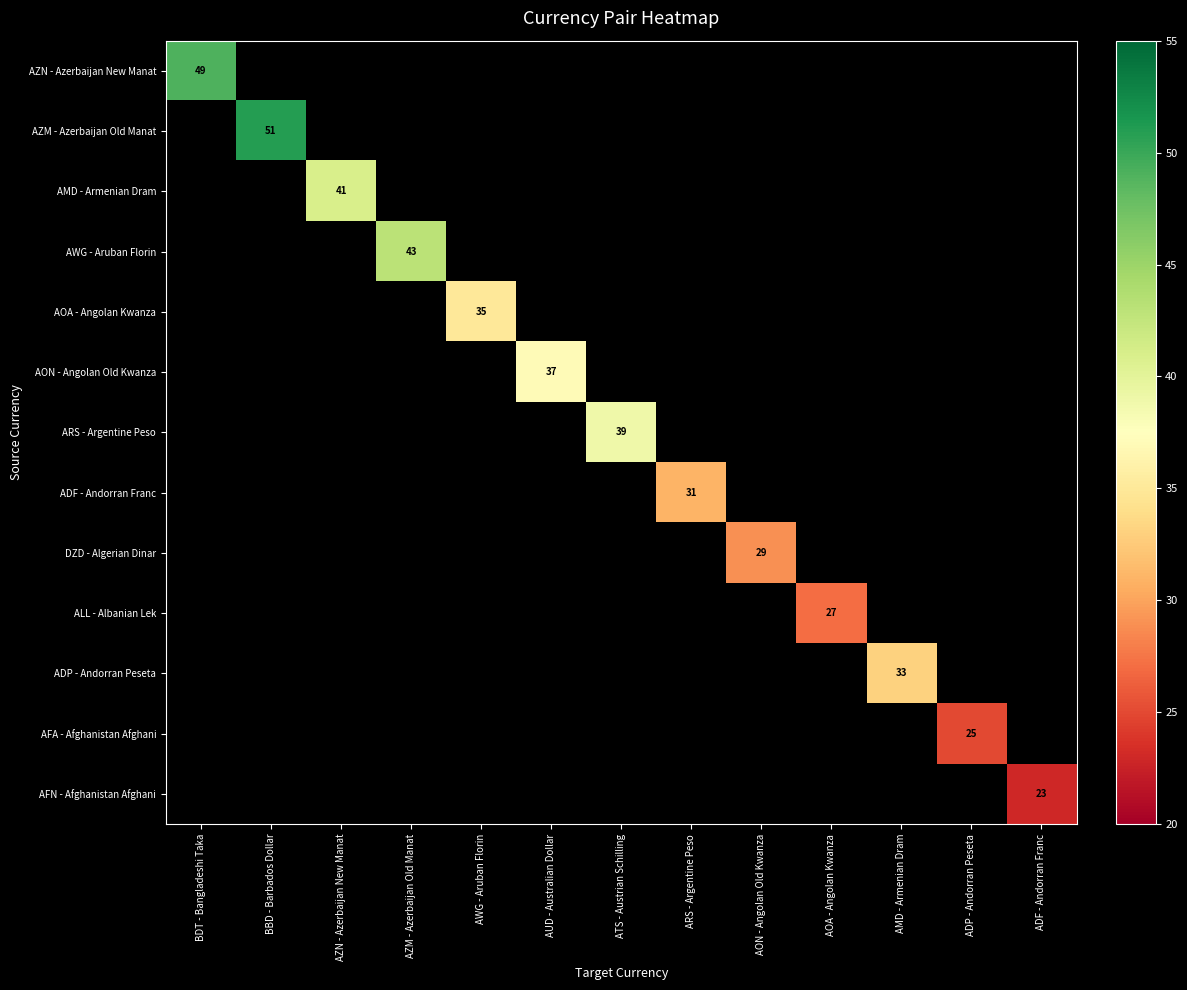

Is it true that ADP - Andorran Peseta equals 53 at AMD - Armenian Dram?

False